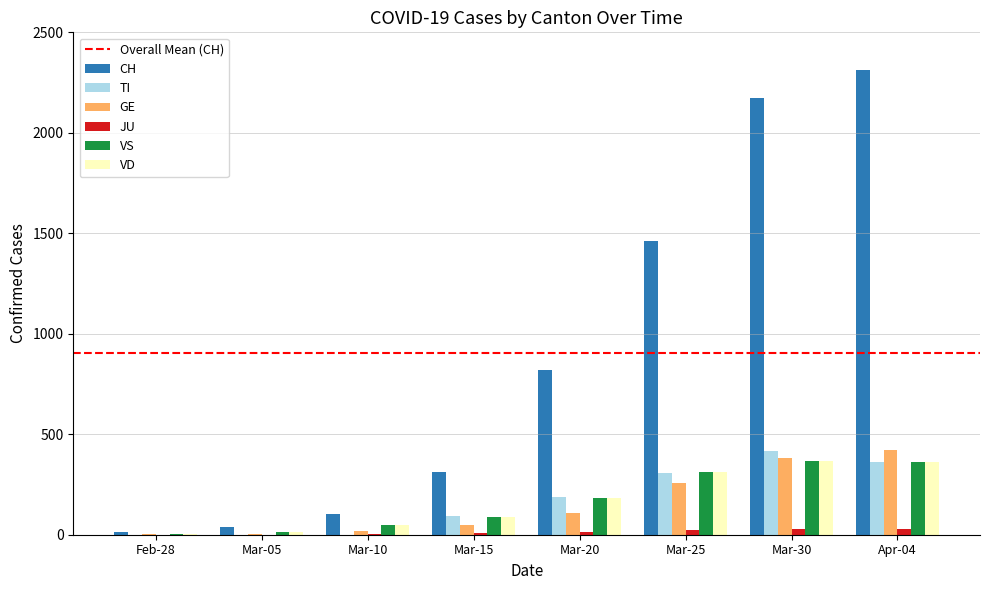

Between Mar-20 and Apr-04, which series saw the biggest shift?

CH